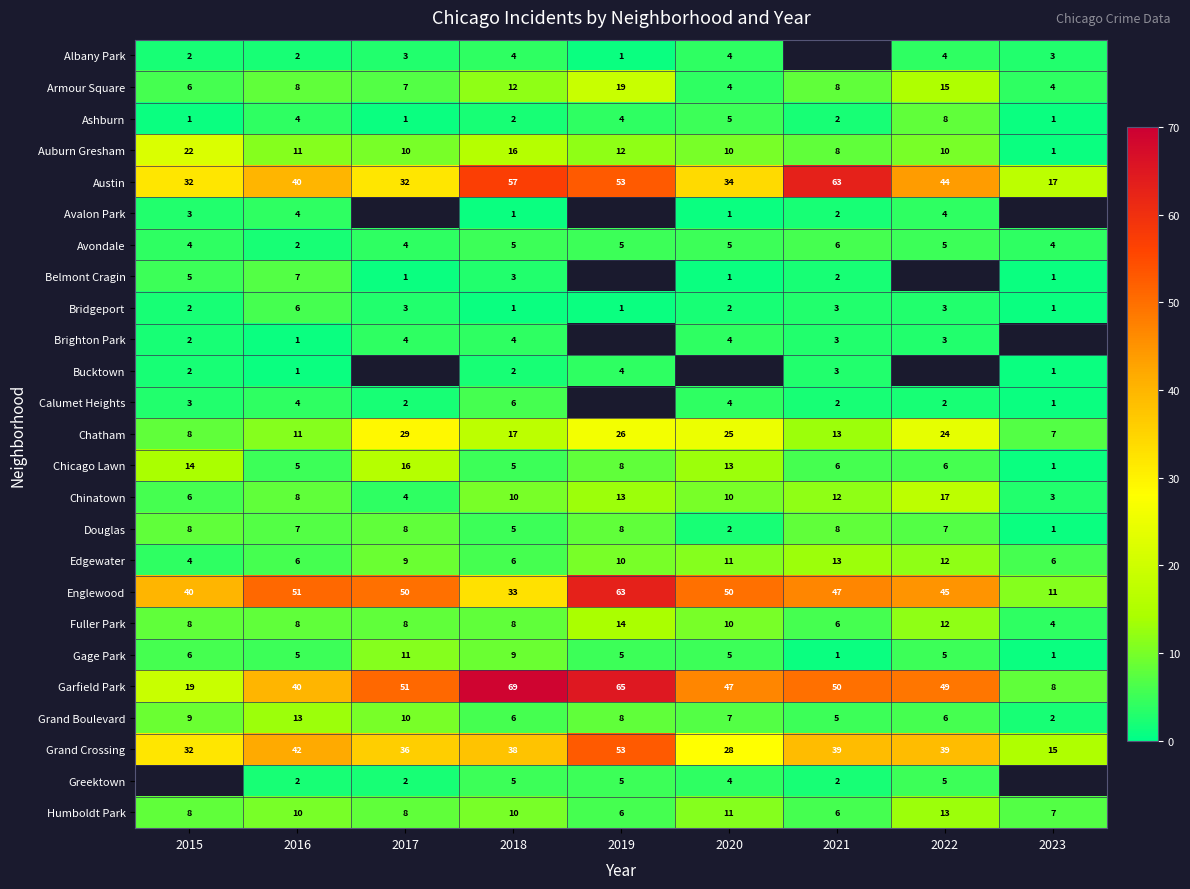

What is the difference between the maximum and minimum values in the Ashburn series?

7